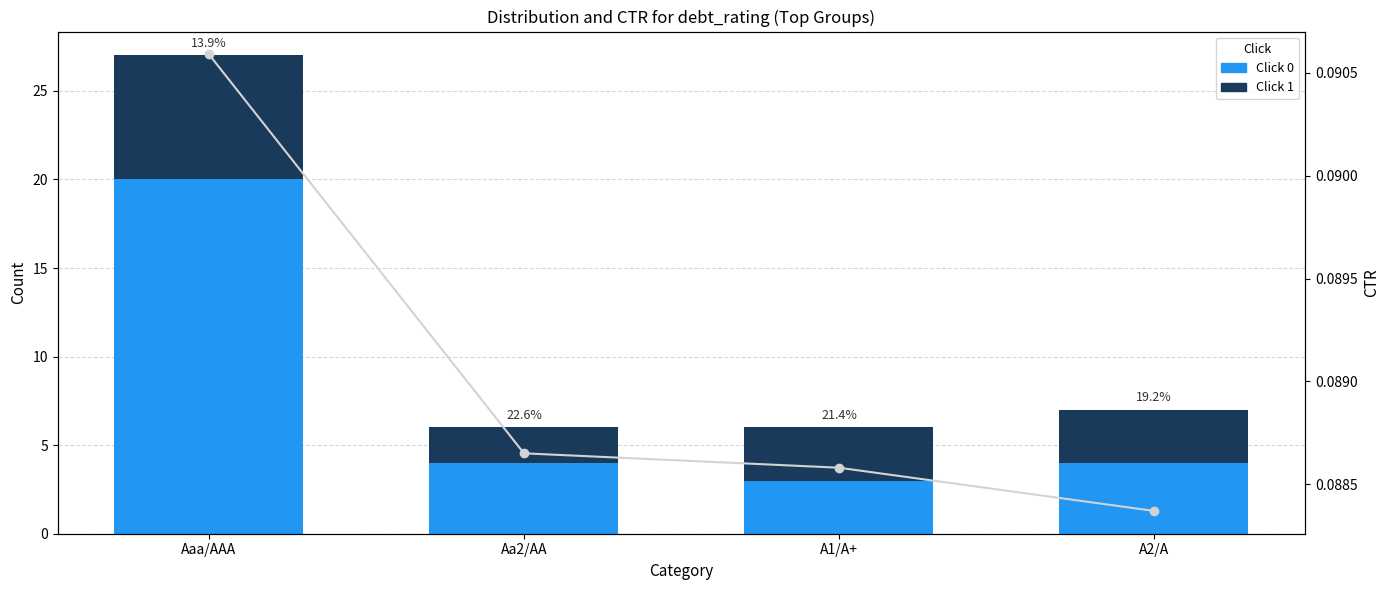

Count the CTR values in the range 0 to 1.

4